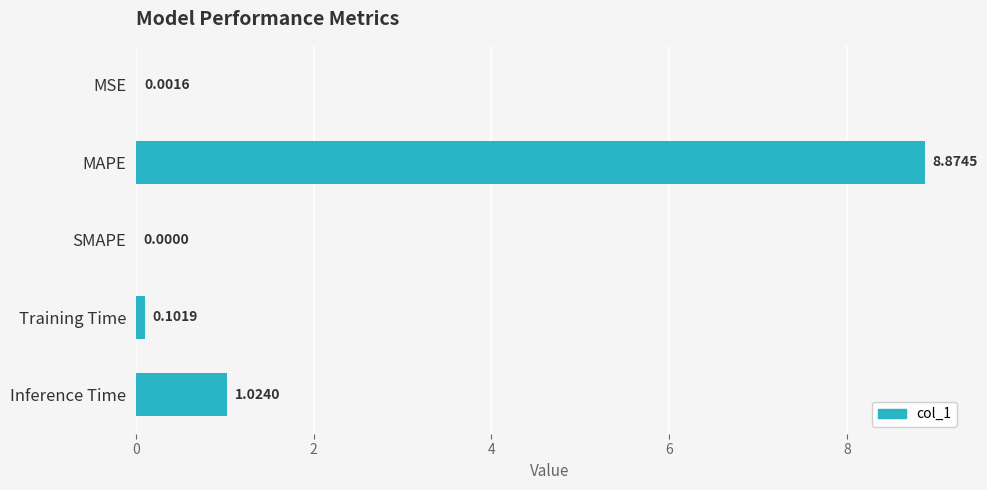

Where is the data nearest to the value 4?

Inference Time